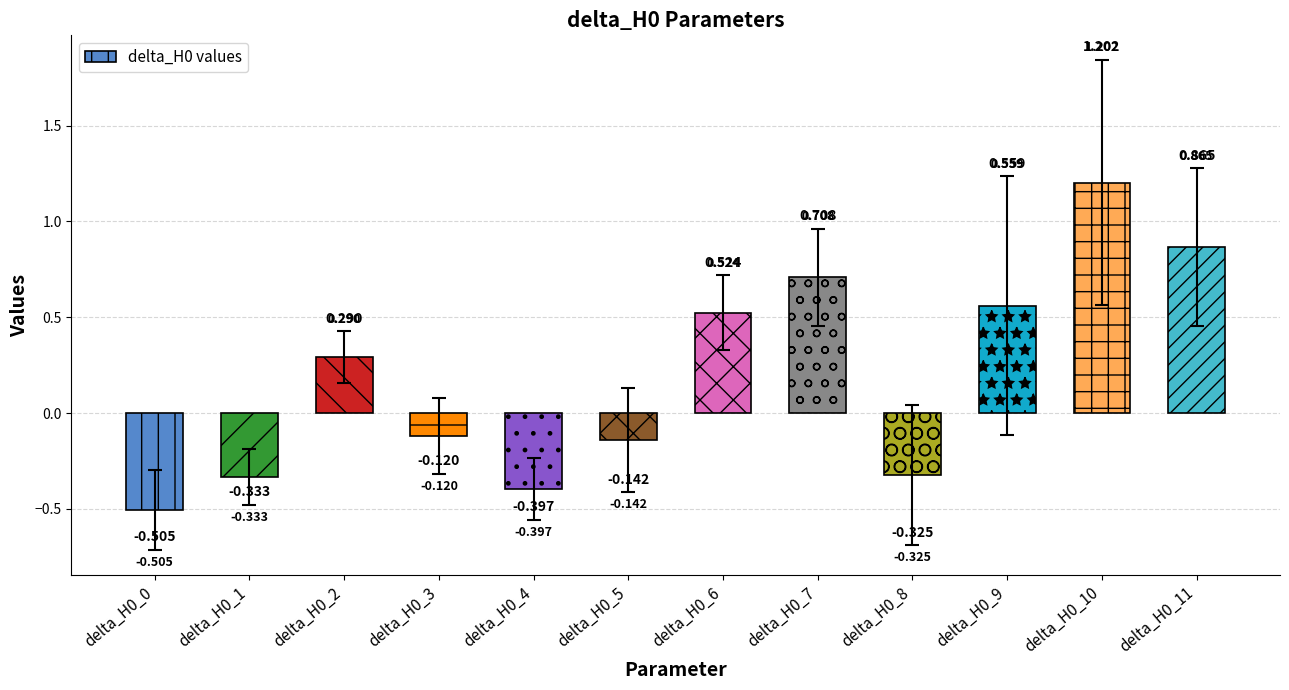

What is the value of the 12th bar from the left?

0.9